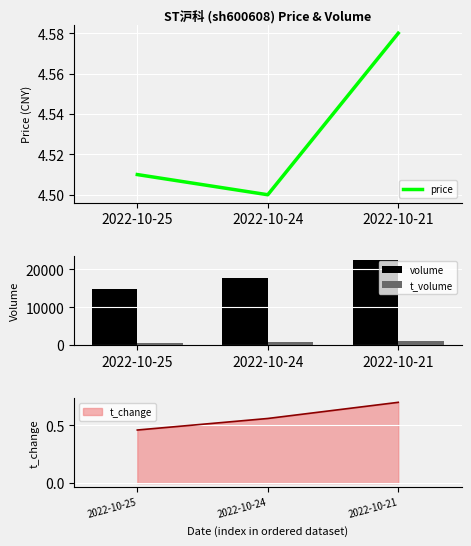

The value of volume at 2022-10-21 is 30336. True or false?

False